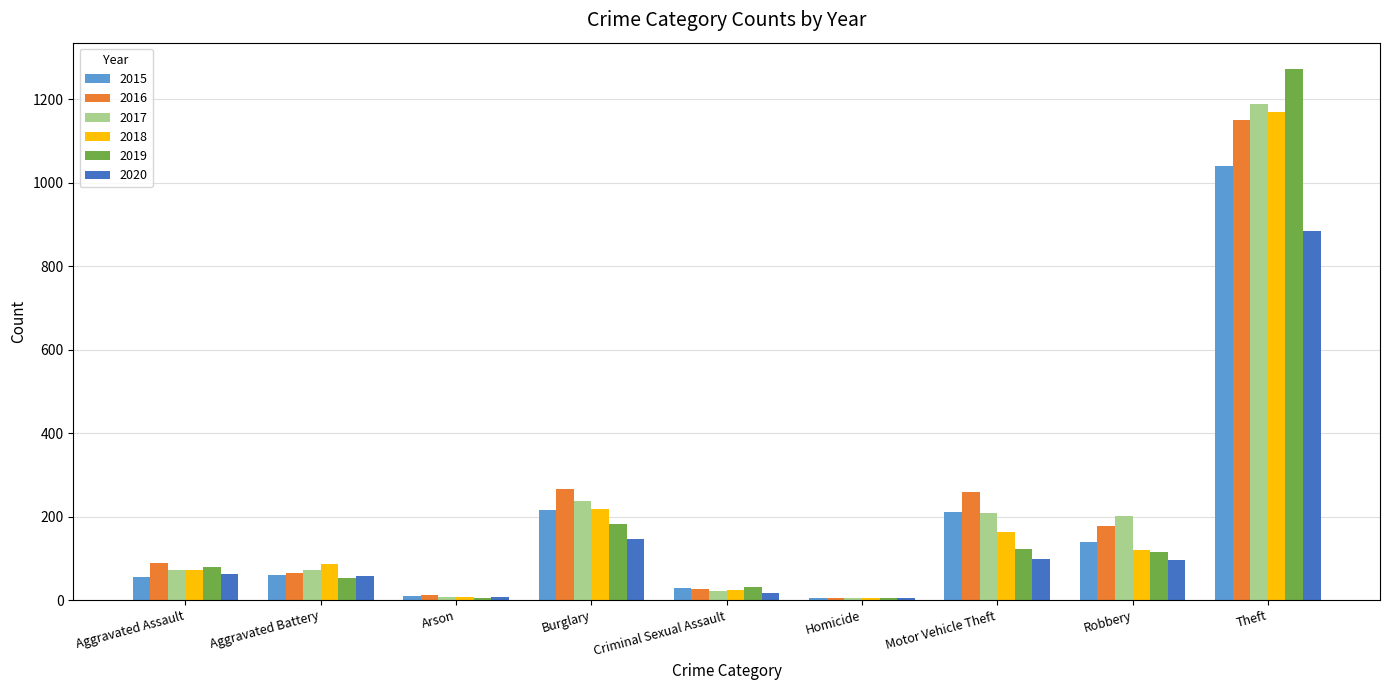

How many groups of bars are there?

9